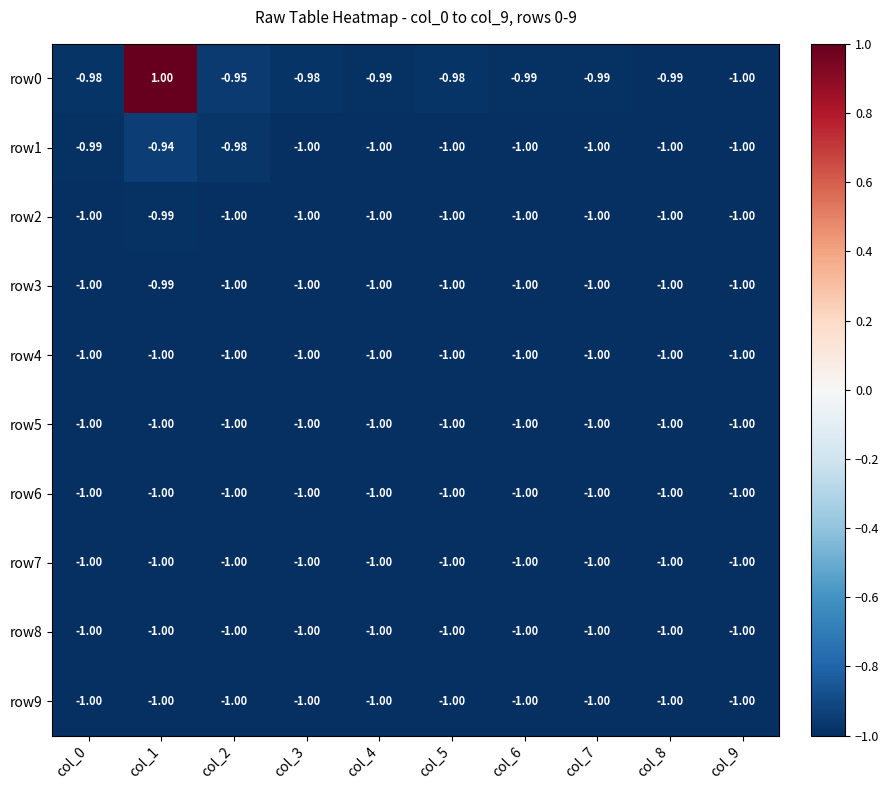

How many data points in row1 are above -1?

3